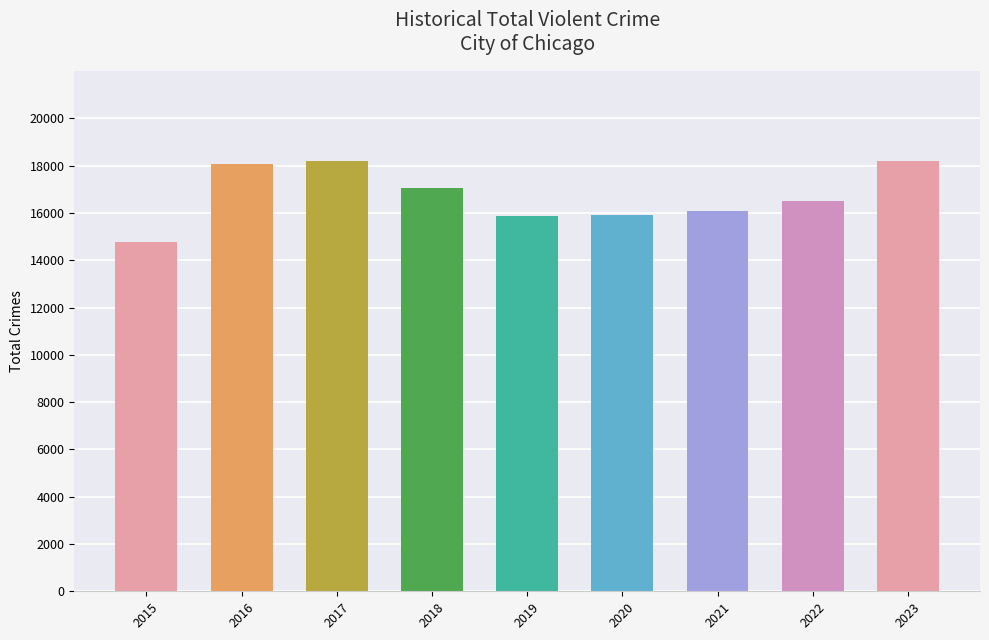

How many bars are there in total?

9